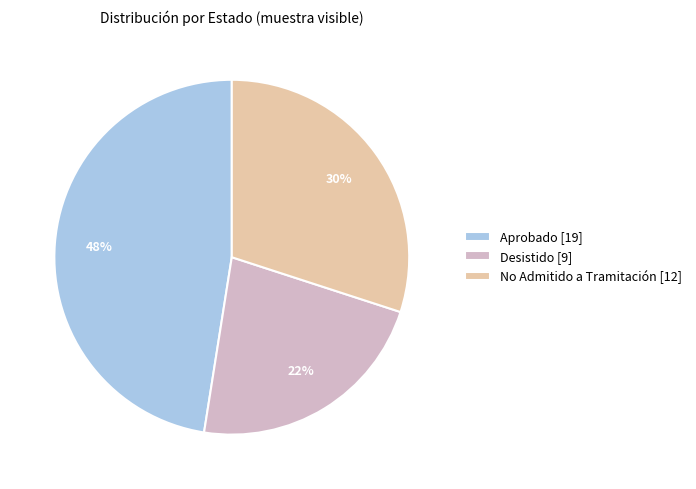

Combined, do No Admitido a Tramitación [12] and Aprobado [19] account for over 50%?

Yes